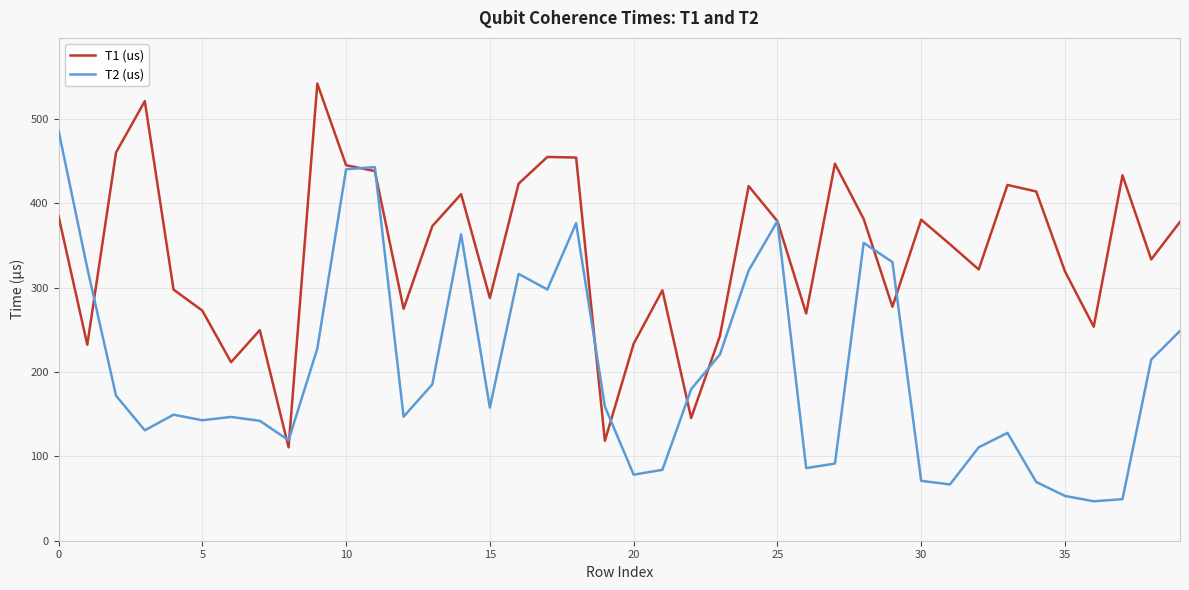

List the series in order of their overall mean, lowest first.

T2 (us), T1 (us)